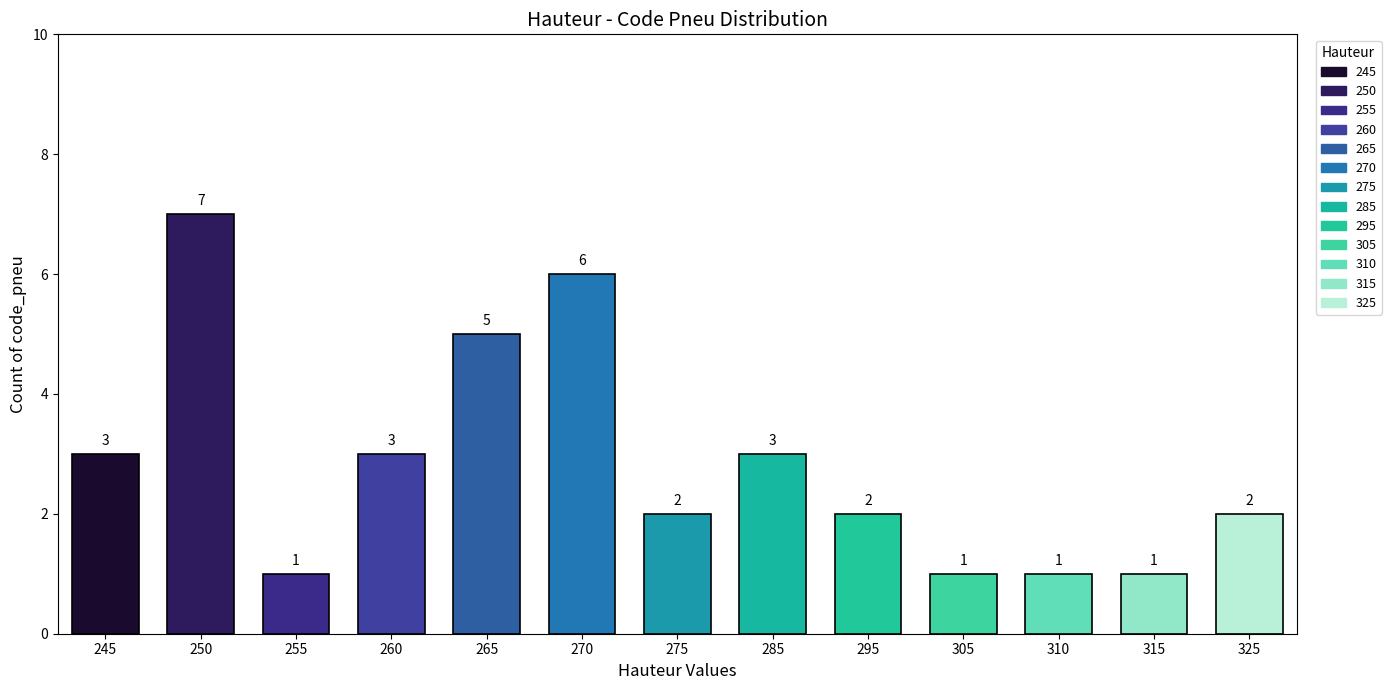

The value at 265 is 5. True or false?

True